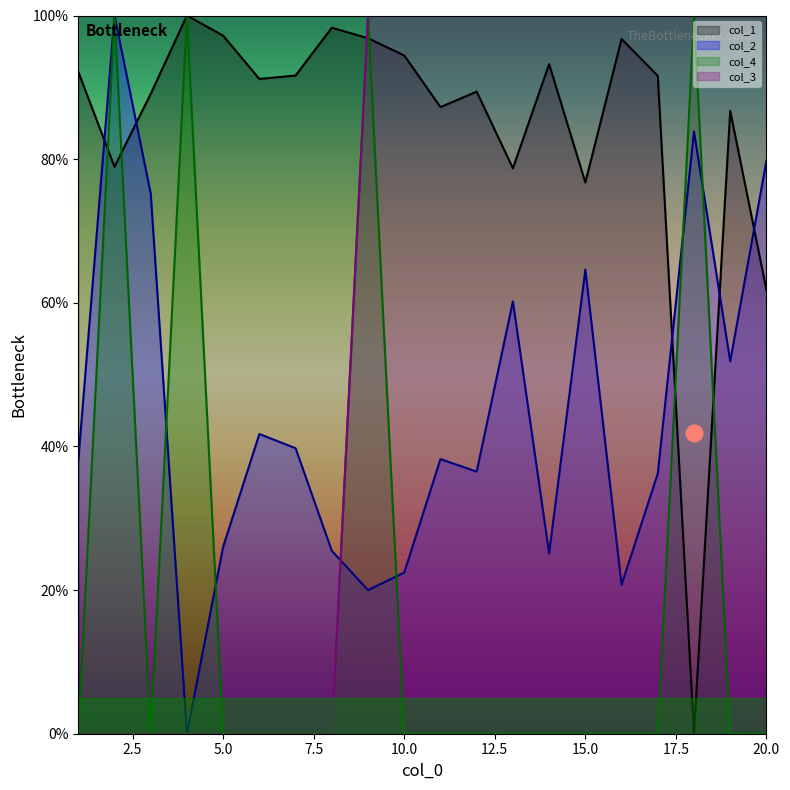

Where is the first local maximum for col_4?

2